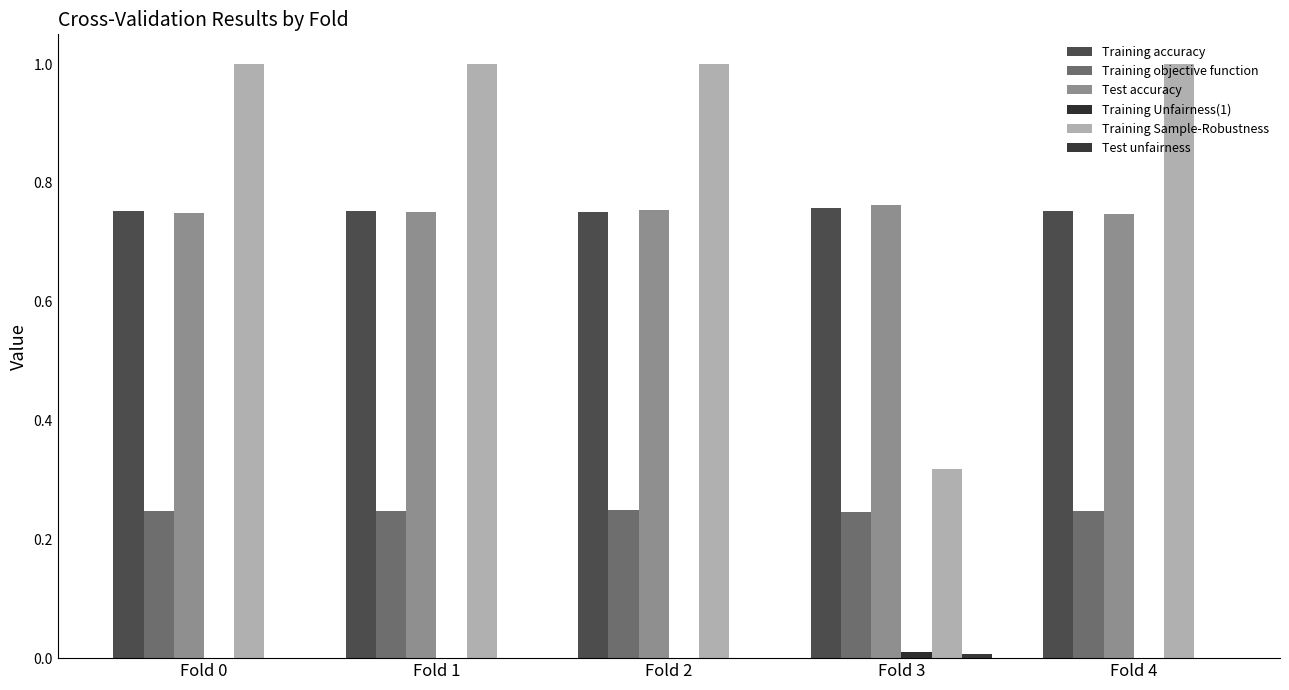

Are the bars horizontal?

No